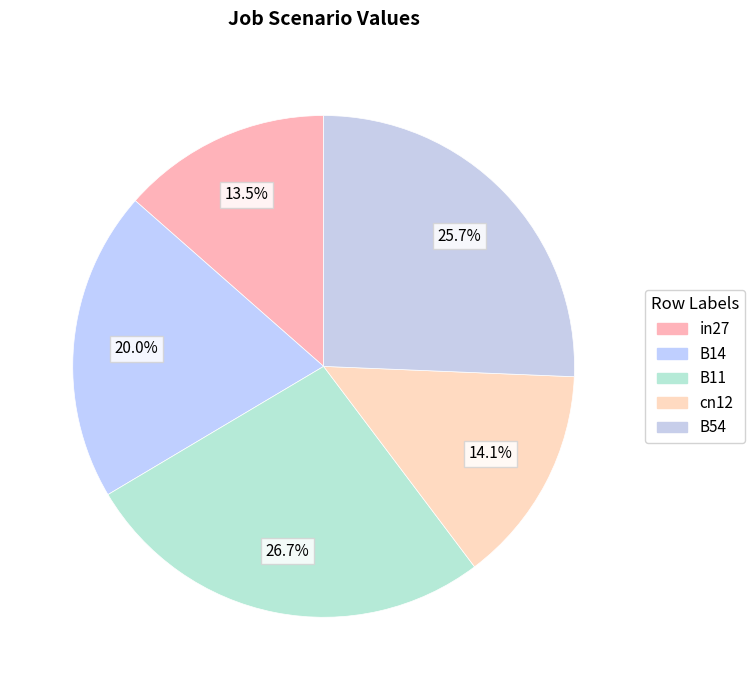

What is the change in value from B14 to B54?

+0.2